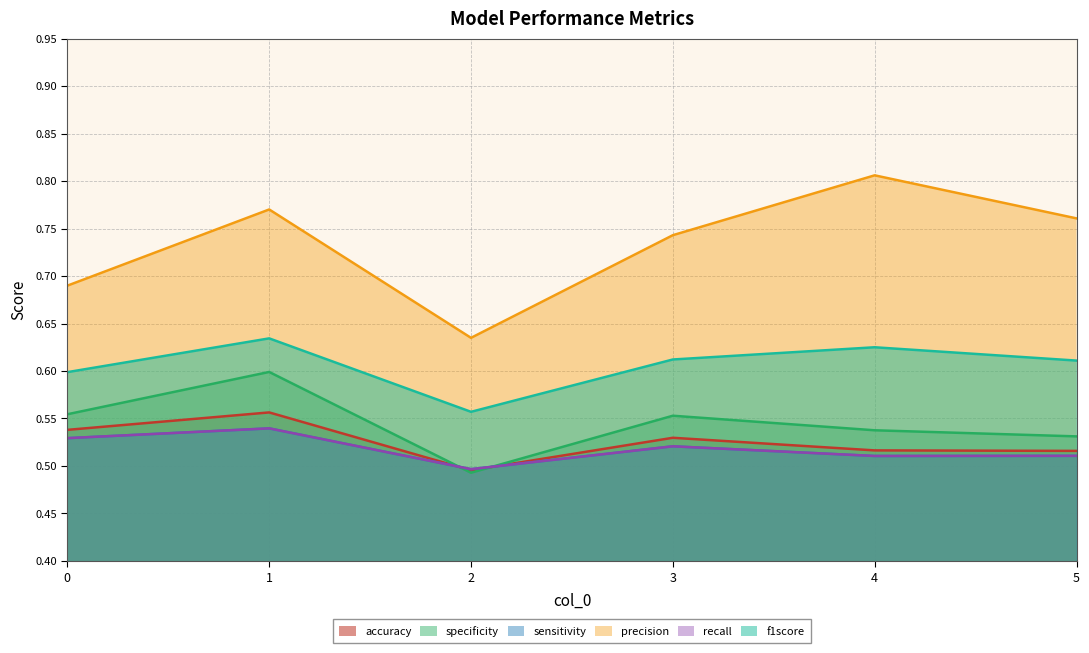

Reading right to left, what are all the values shown in this chart?

accuracy: 0.5	0.5	0.5	0.5	0.6	0.5
specificity: 0.5	0.5	0.6	0.5	0.6	0.6
sensitivity: 0.5	0.5	0.5	0.5	0.5	0.5
precision: 0.8	0.8	0.7	0.6	0.8	0.7
recall: 0.5	0.5	0.5	0.5	0.5	0.5
f1score: 0.6	0.6	0.6	0.6	0.6	0.6